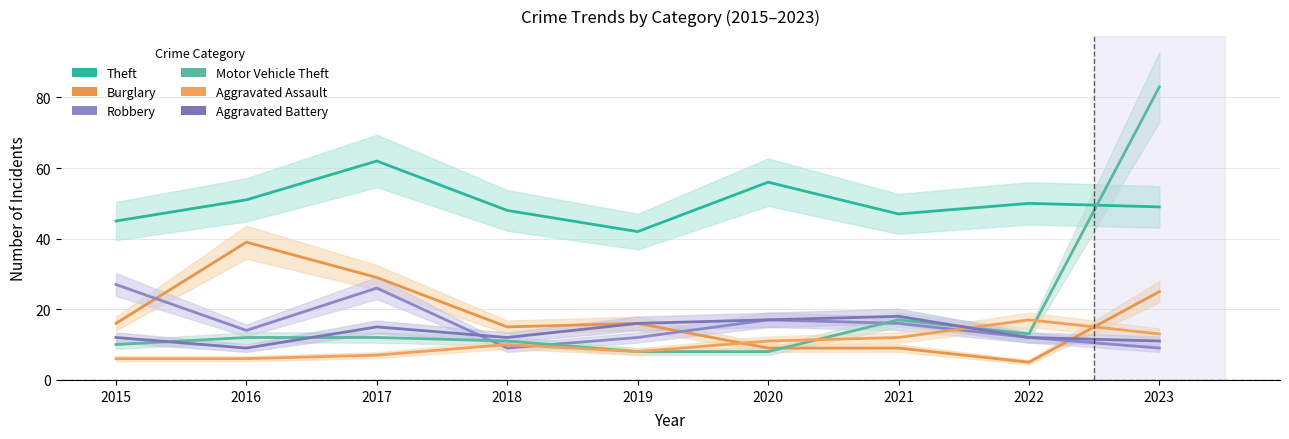

Between 2015 and 2020, which series saw the biggest shift?

Theft